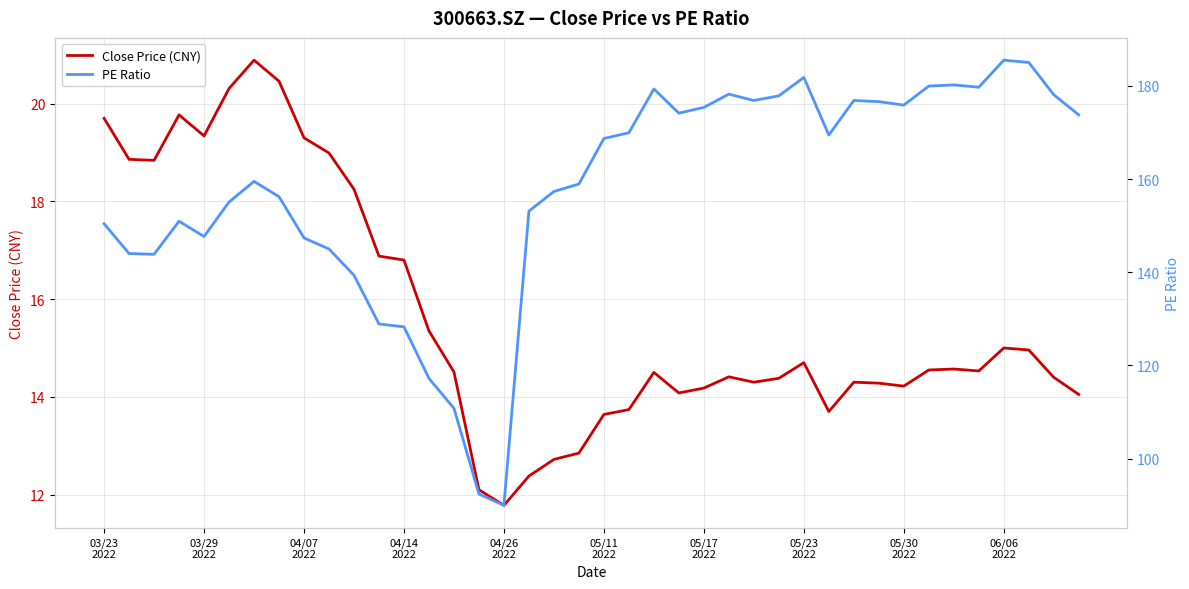

Which series has the largest range (max minus min)?

PE Ratio